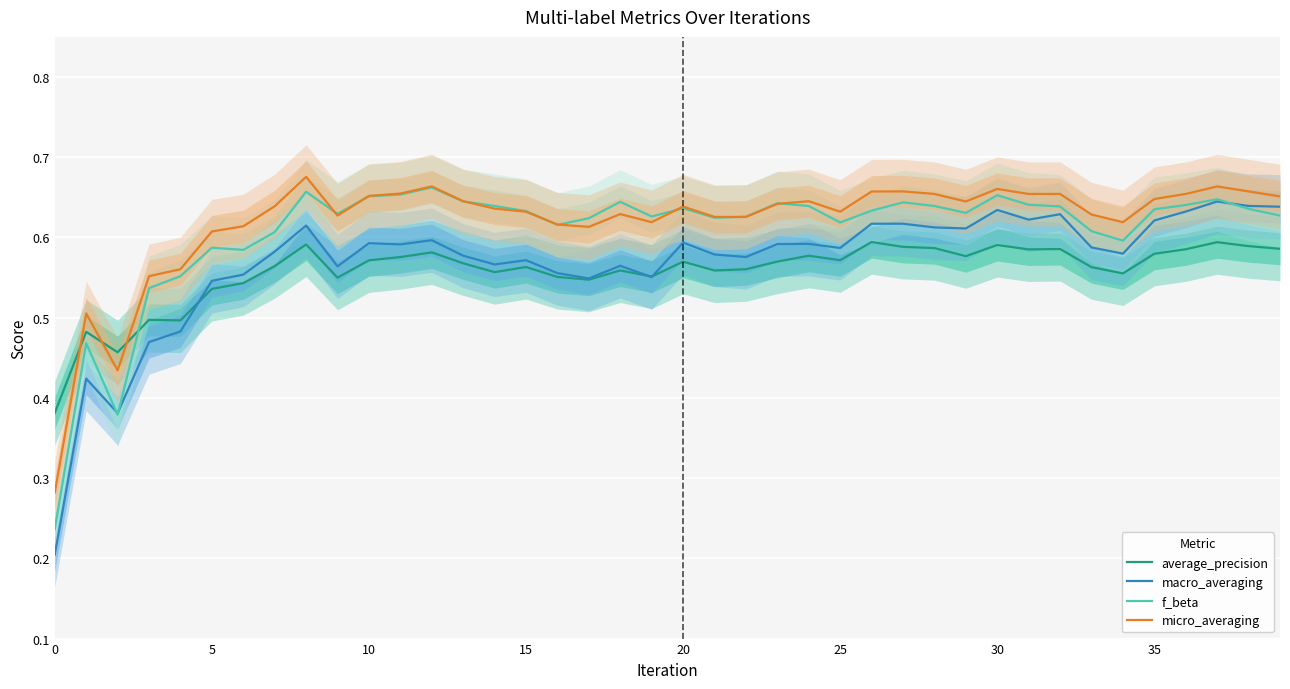

What is the average value of the f_beta series?

0.6